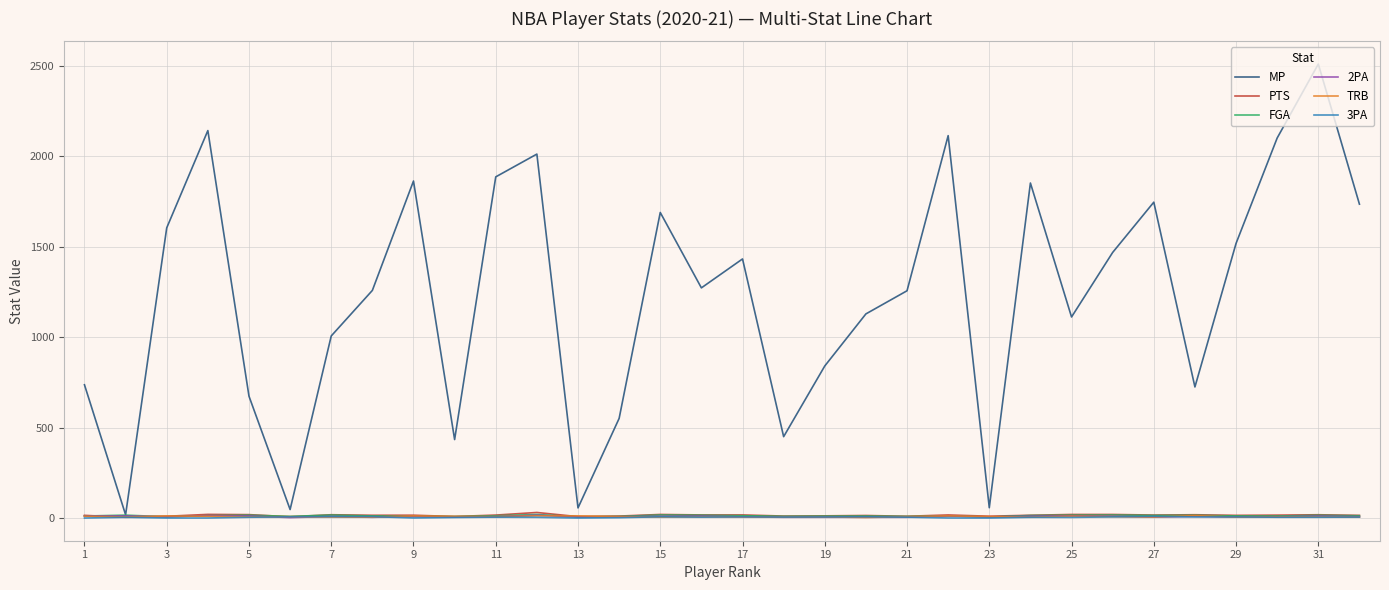

How many times do PTS and FGA cross each other?

4